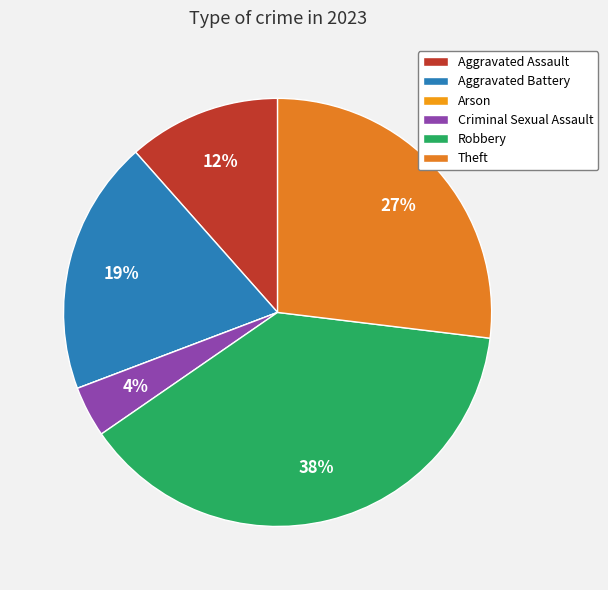

What is the smallest slice in the pie chart?

Arson